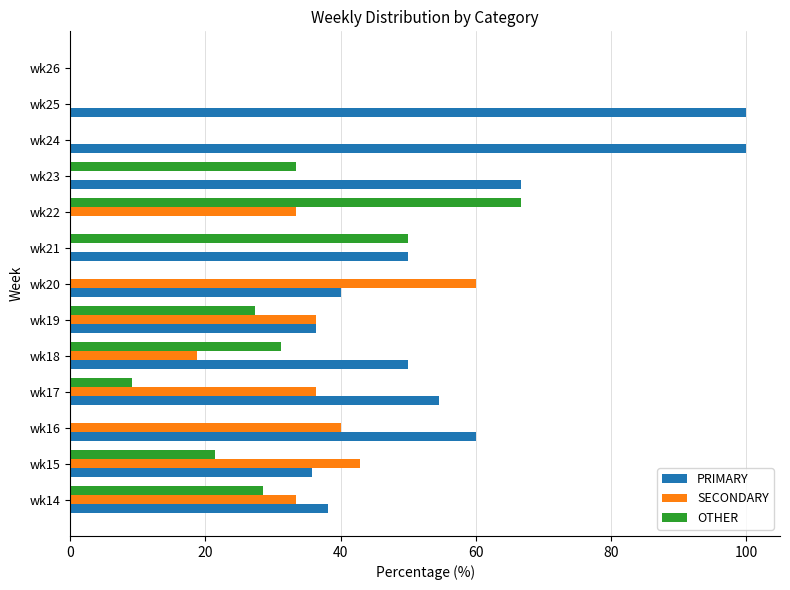

What is the total value across all series at wk25?

100.0